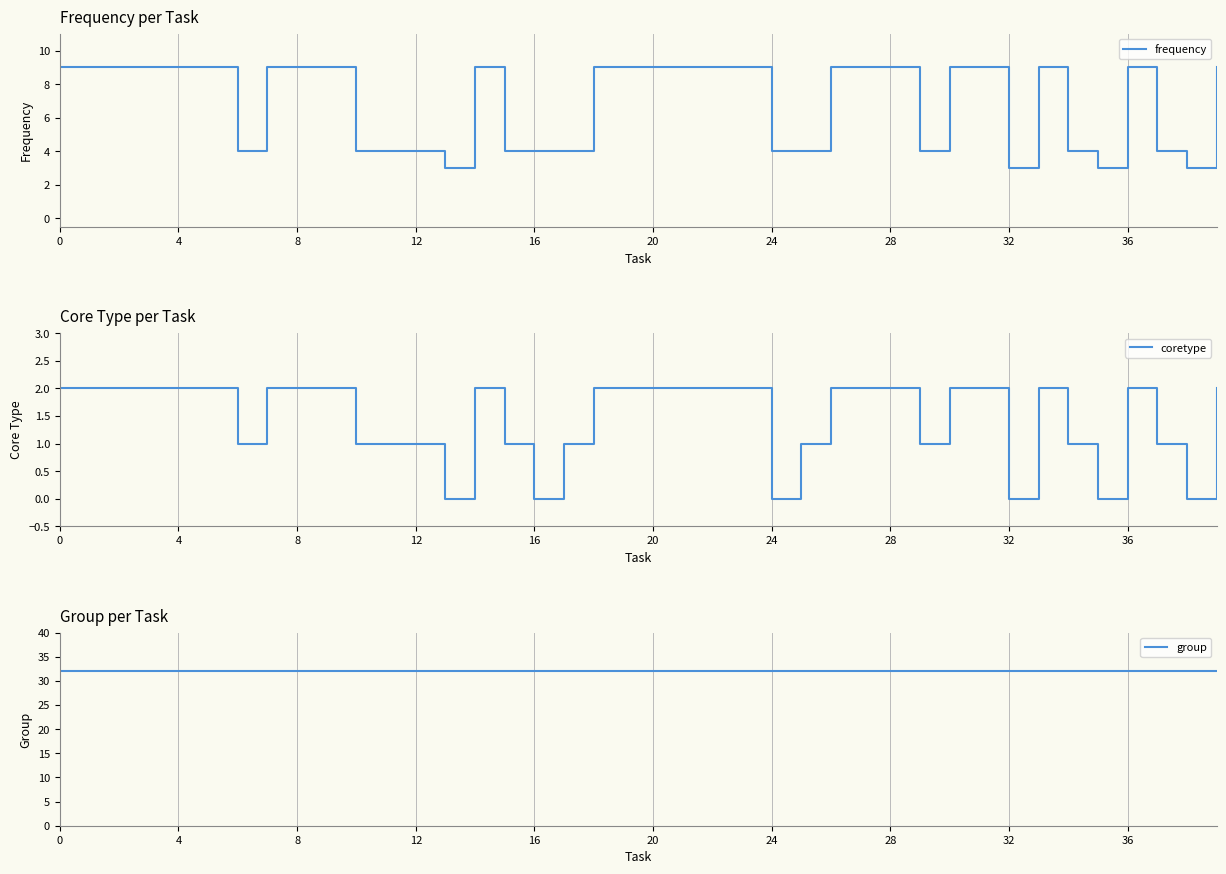

True or false: group and coretype cross at least once.

False